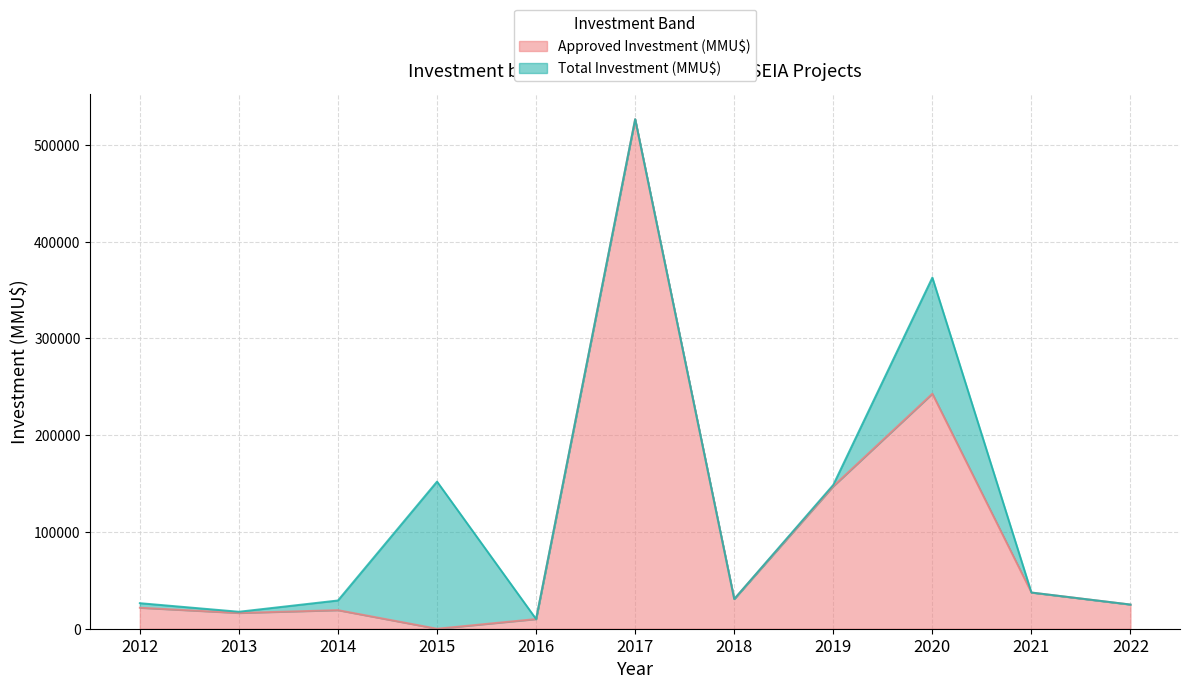

What value does the Total Investment (MMU$) series have at 2013?

17552